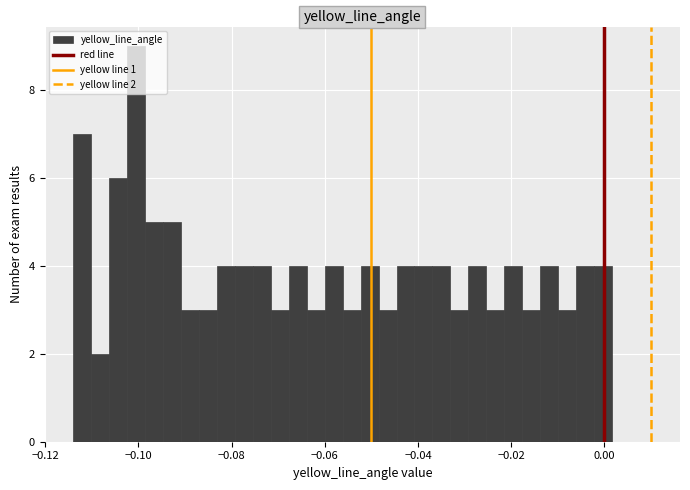

Read against the x-axis, roughly where is the centre of the tallest bar?

-0.100